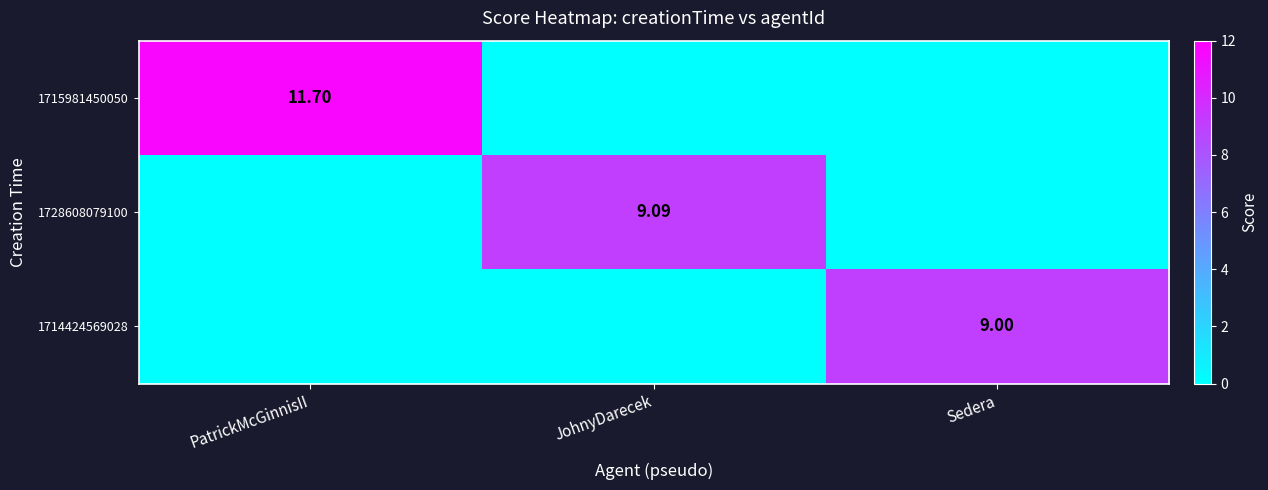

Rank the series at JohnyDarecek from lowest to highest value.

1715981450050, 1714424569028, 1728608079100